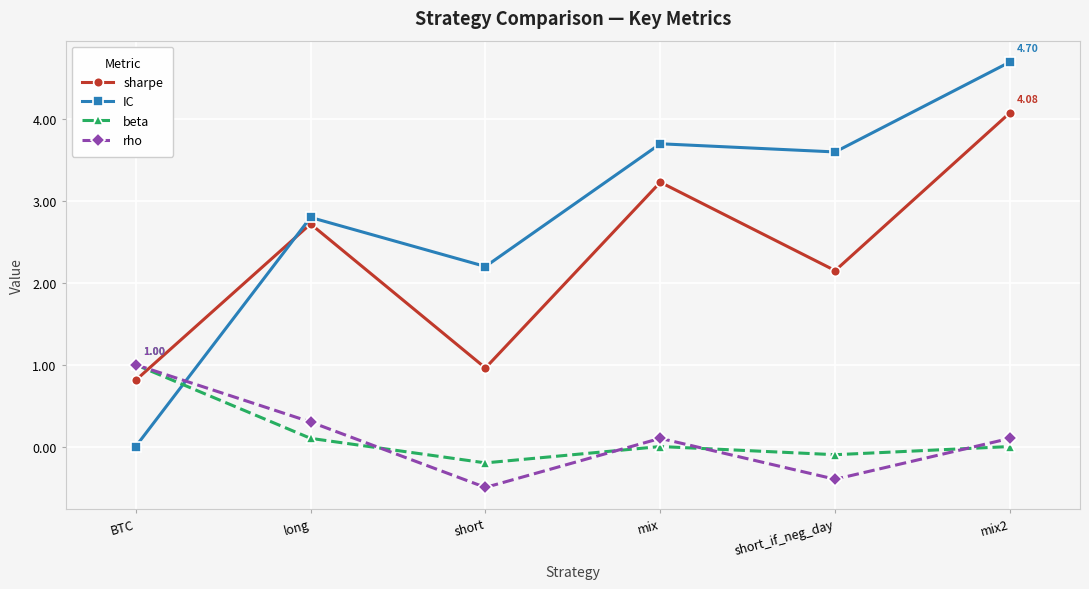

What is the maximum value shown in the chart?

4.7